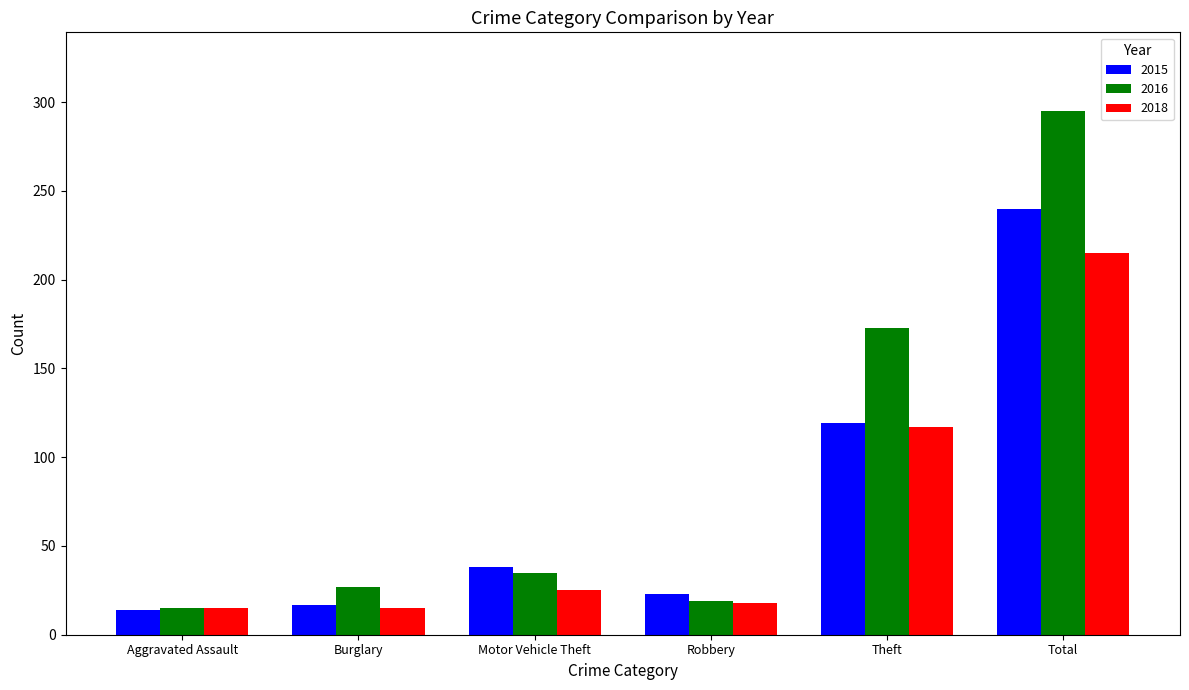

Reading right to left, extract all data points from this chart.

2015: 240	119	23	38	17	14
2016: 295	173	19	35	27	15
2018: 215	117	18	25	15	15